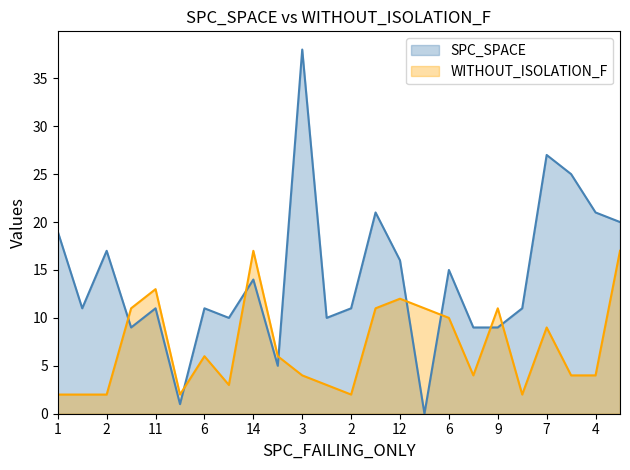

In SPC_SPACE, how many points are lower than both neighbors (excluding endpoints)?

7